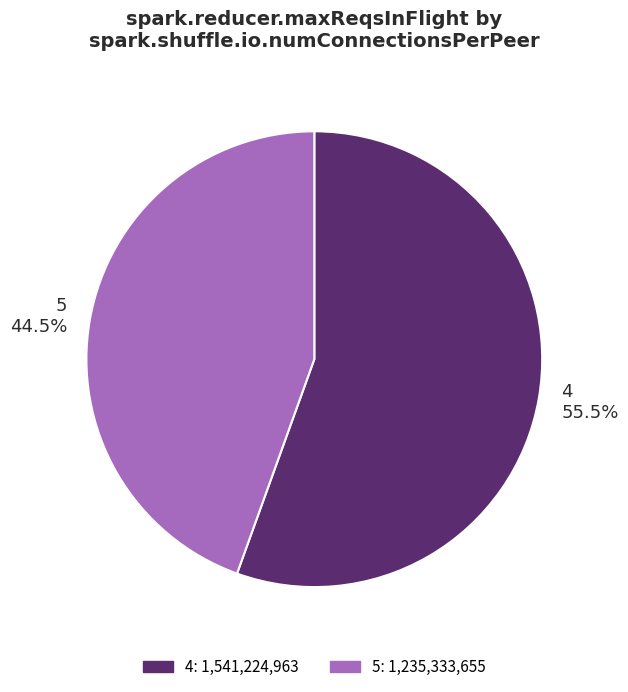

Rank the categories by value from lowest to highest.

5, 4